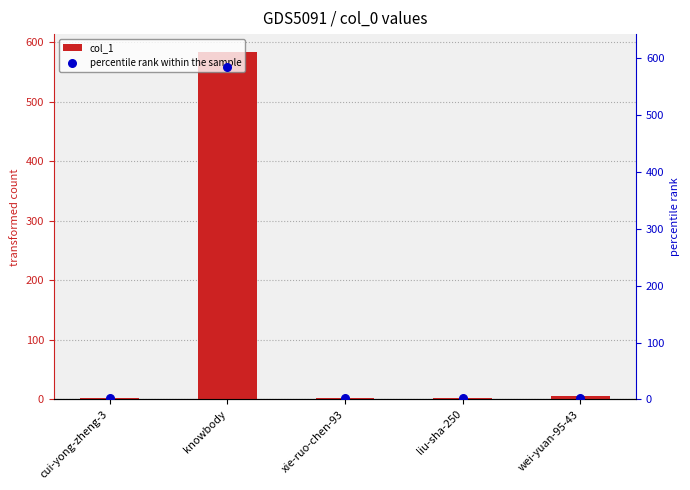

Which series reaches the maximum Y coordinate?

col_1